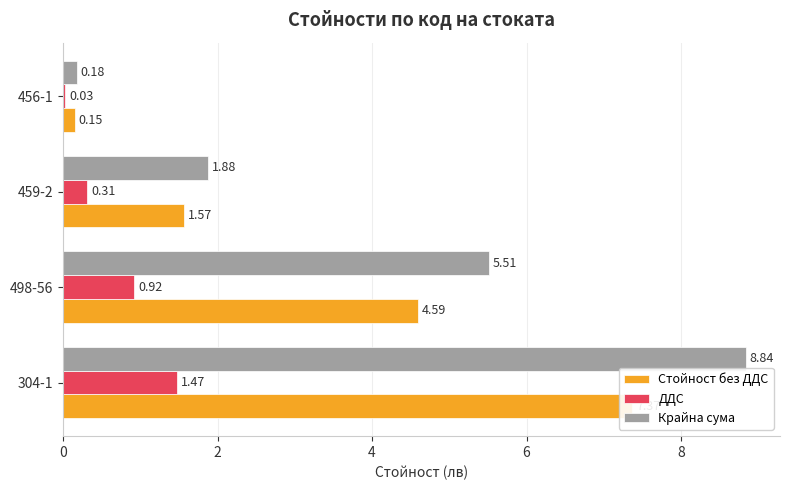

What is the value of the Стойност без ДДС bar at the 2nd from the left?

4.6